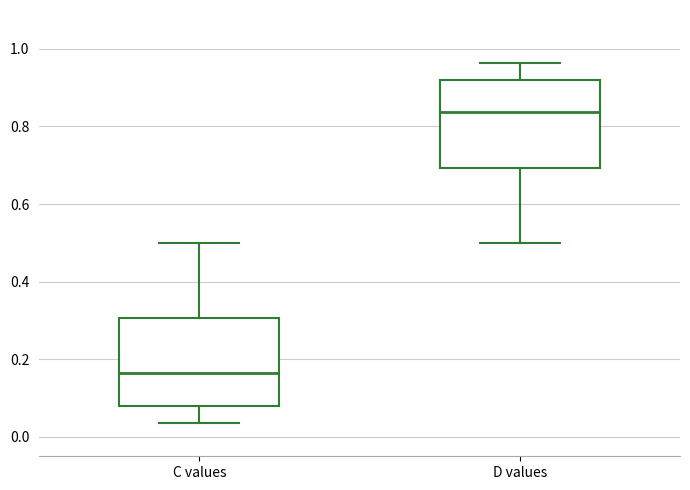

Where does the median line of the box for D values sit on the y-axis? The values are not printed on the chart, so give them approximately, as read against the axis.

0.84